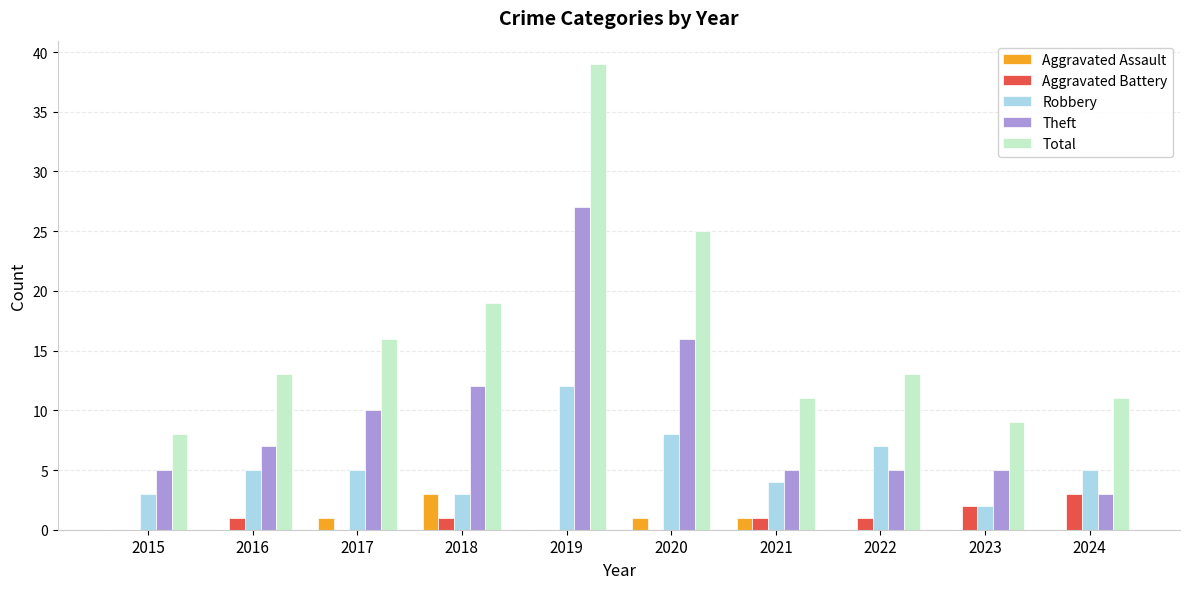

Is it true that Total equals 16 at 2017?

True